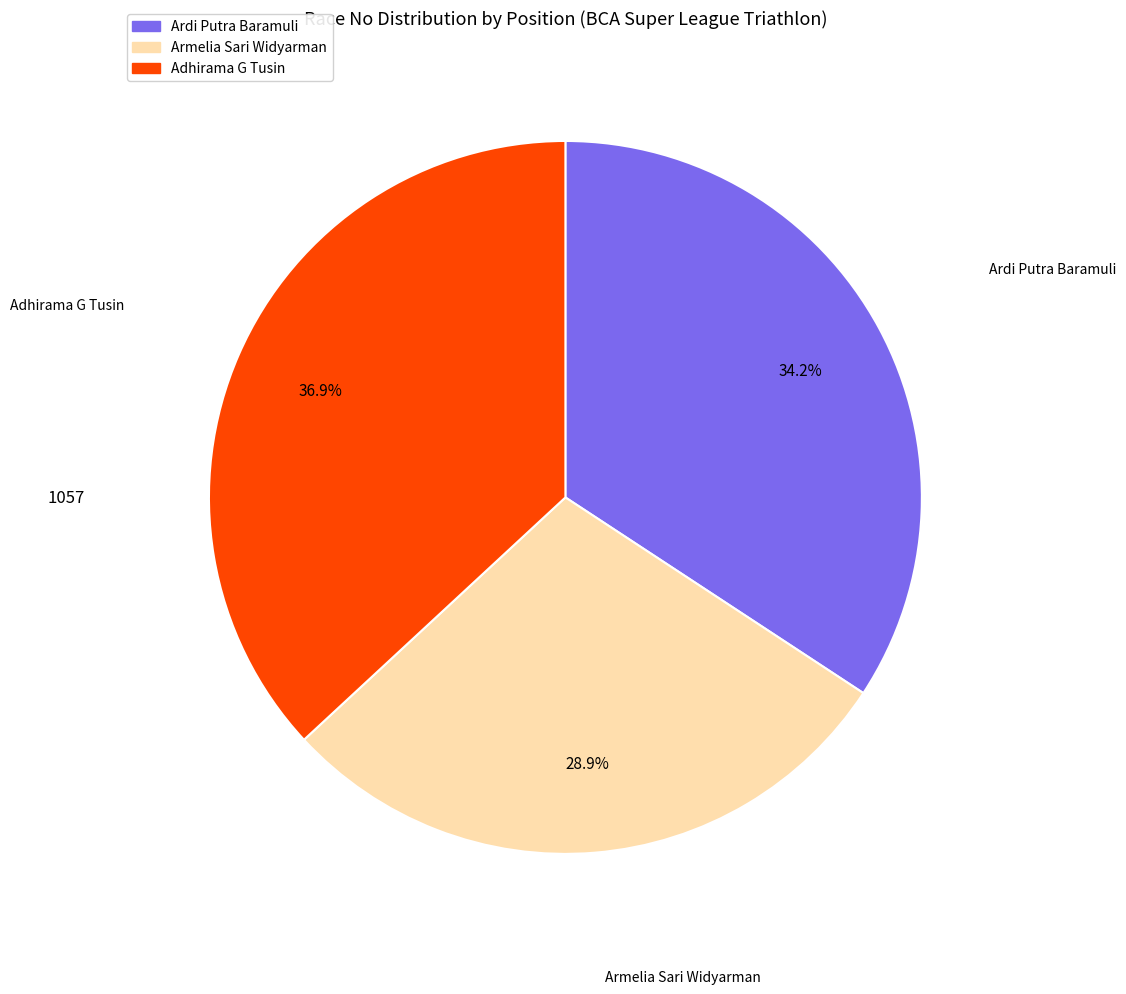

Is there a majority slice in this chart?

No